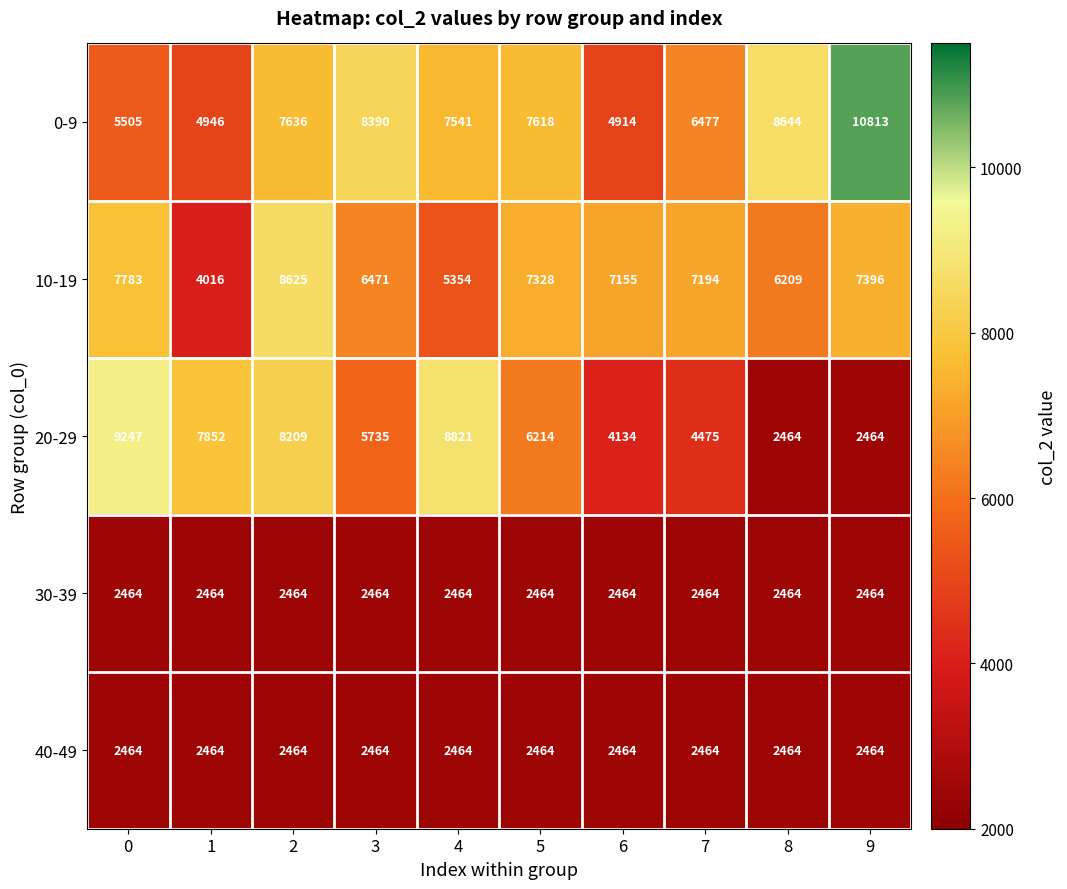

Read the 20-29 value at 6.

4134